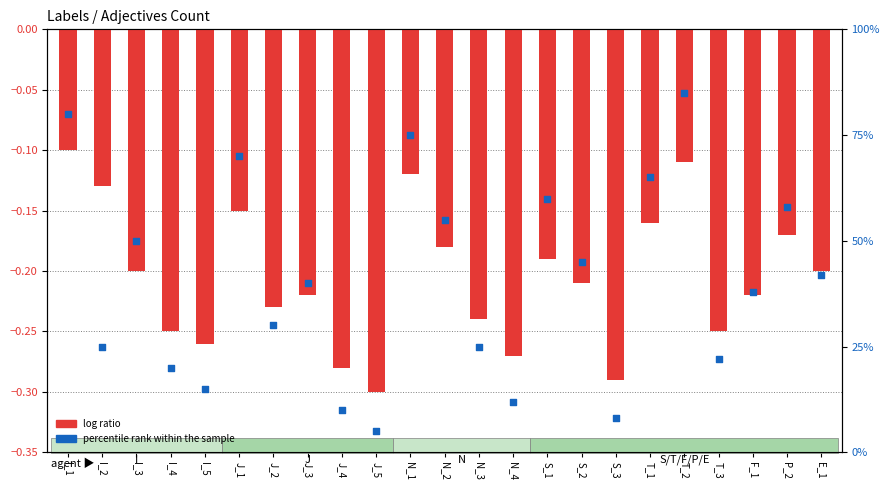

At which category is the sum across all series the highest?

T_2